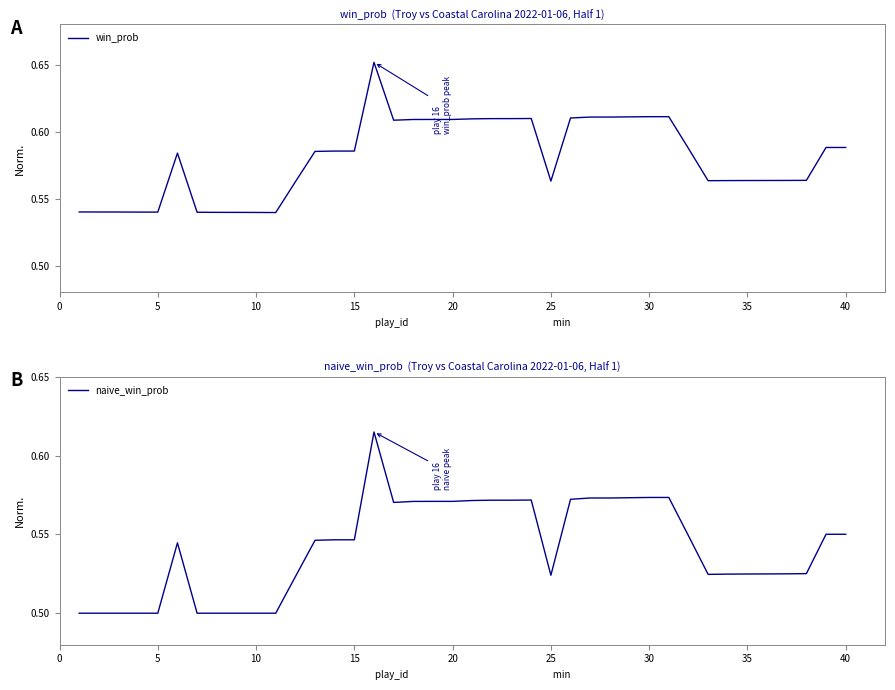

At 10, list the series in order from largest to smallest.

win_prob, naive_win_prob